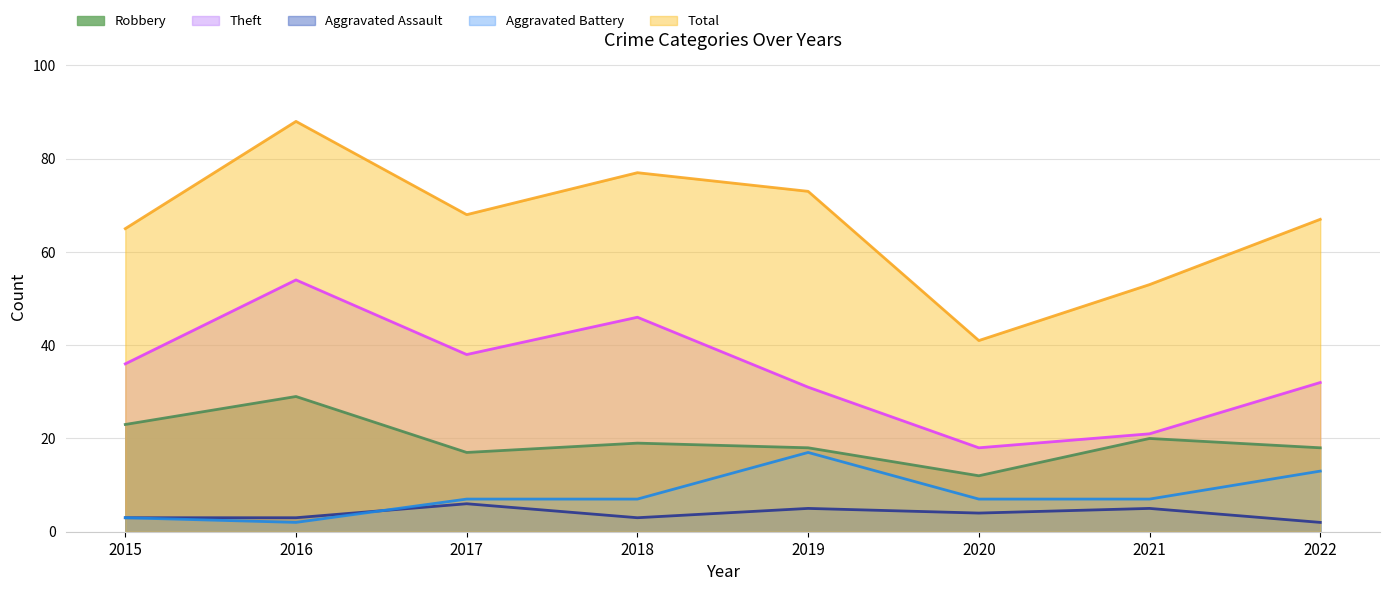

List the series in order of their peak value, highest first.

Total, Theft, Robbery, Aggravated Battery, Aggravated Assault